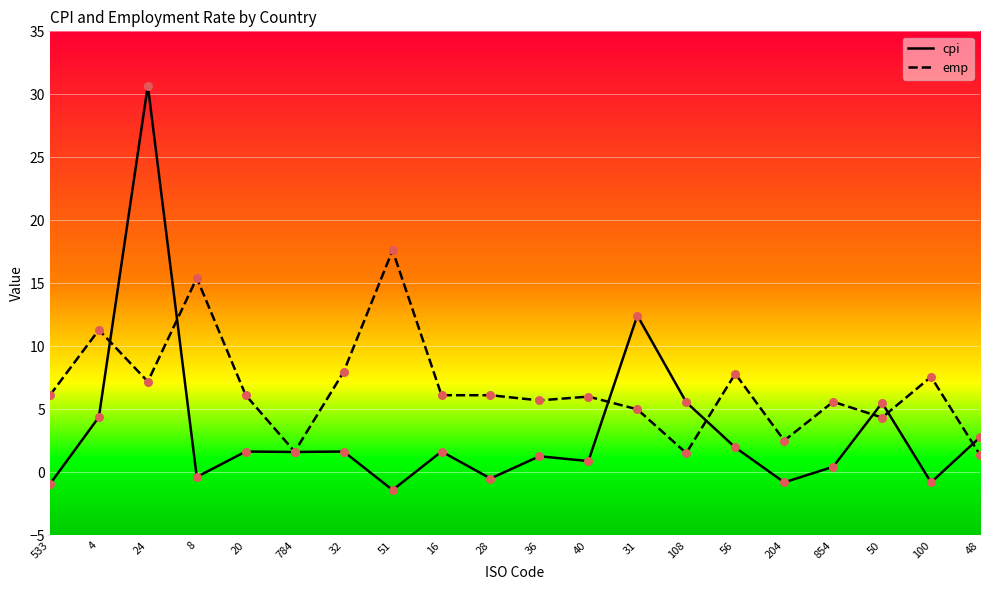

Which series has the largest total across all categories?

emp